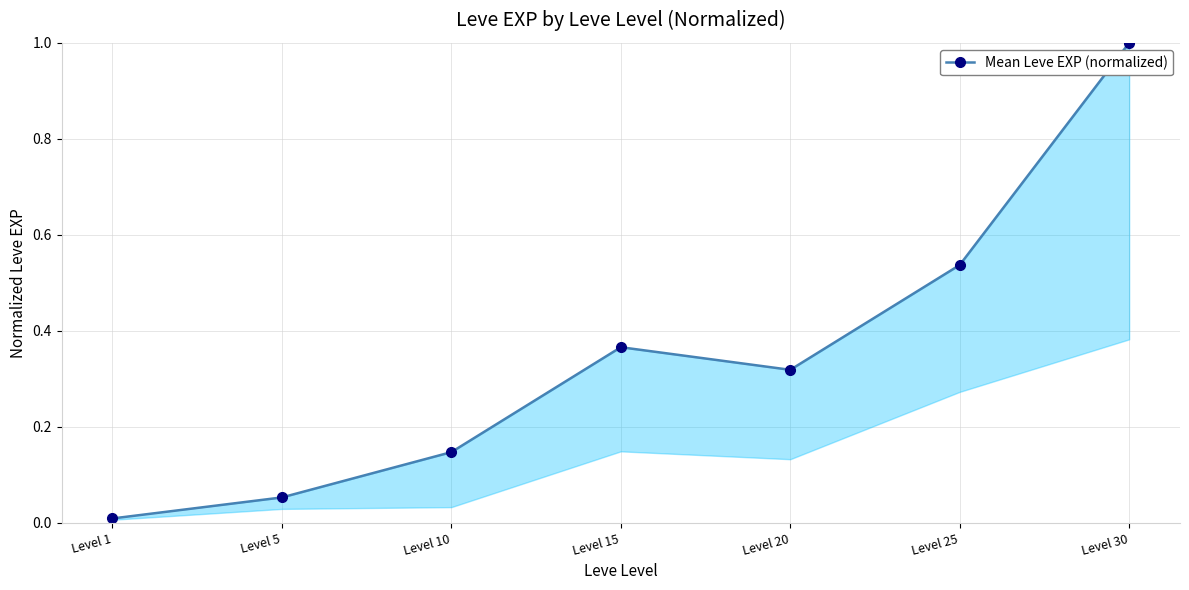

What is the sum of all values?

2.4